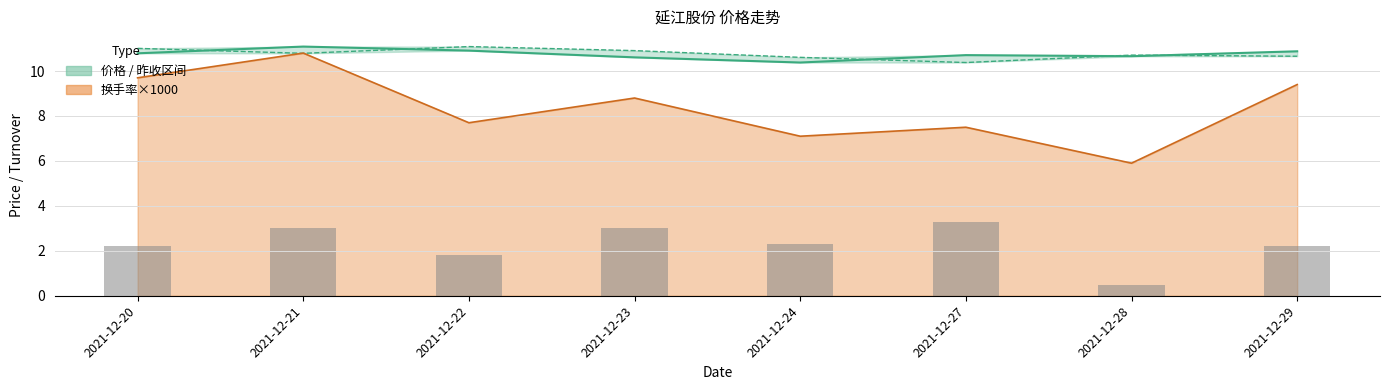

What is the minimum value for 换手率?

5.9